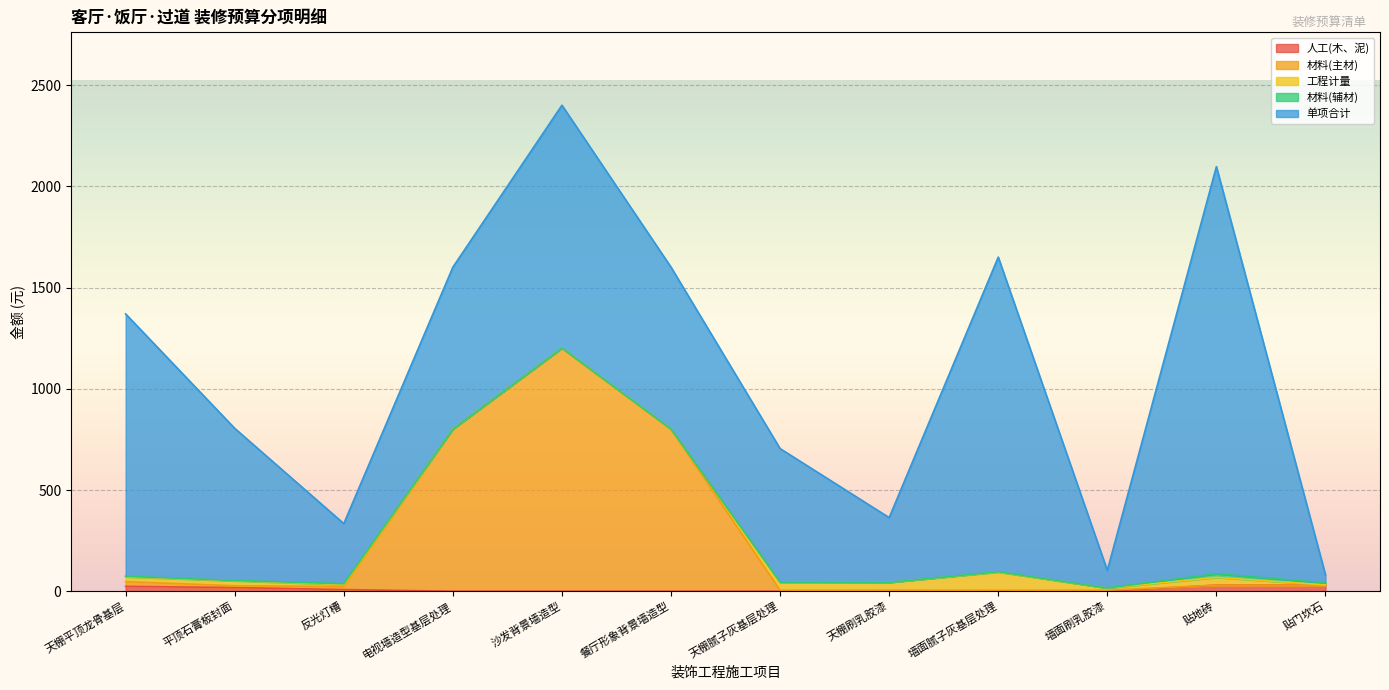

Is it true that 工程计量 equals 149.4 at 墙面腻子灰基层处理?

False